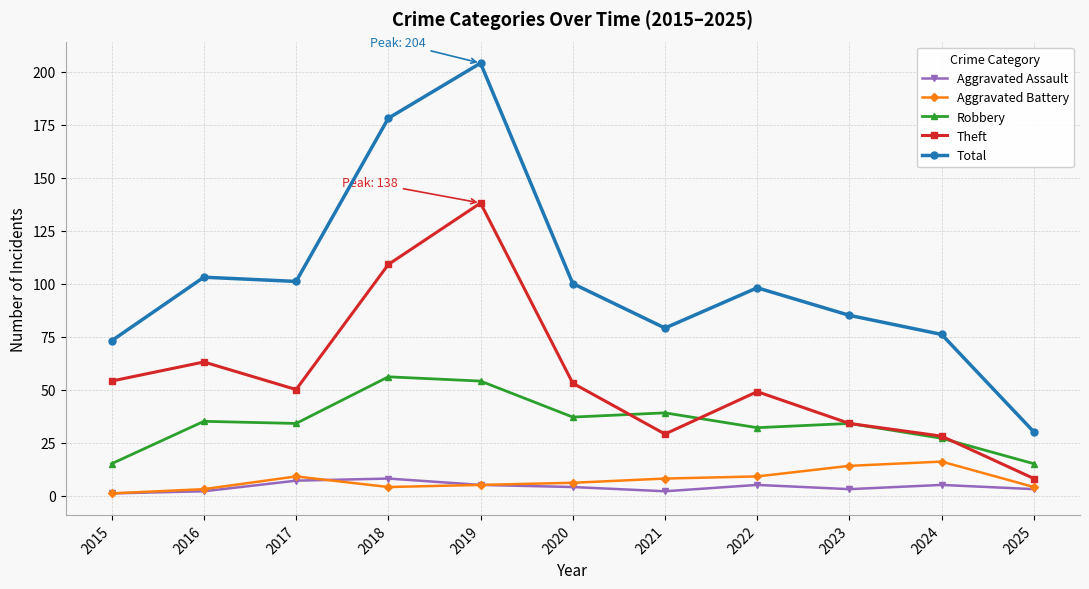

What is the difference between the Aggravated Assault values at 2015 and 2024?

4